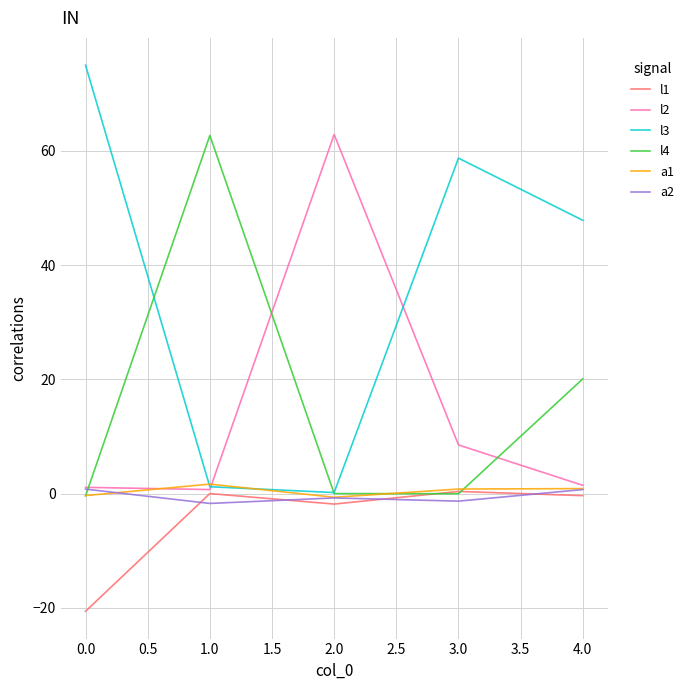

Is it true that l3 equals 47.8 at 4.0?

True